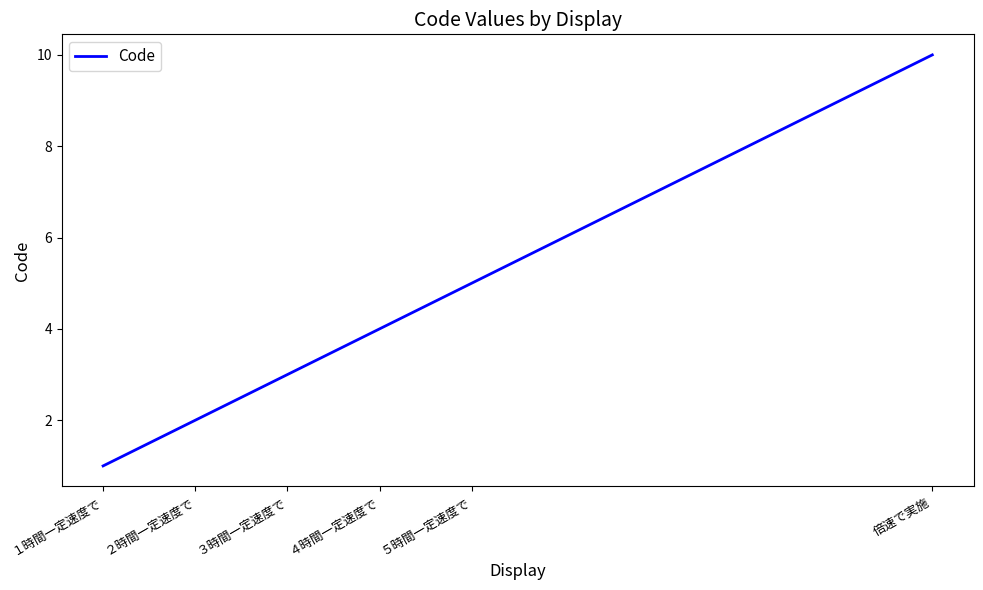

The chart shows a value of 2 at ３時間一定速度で. True or false?

False